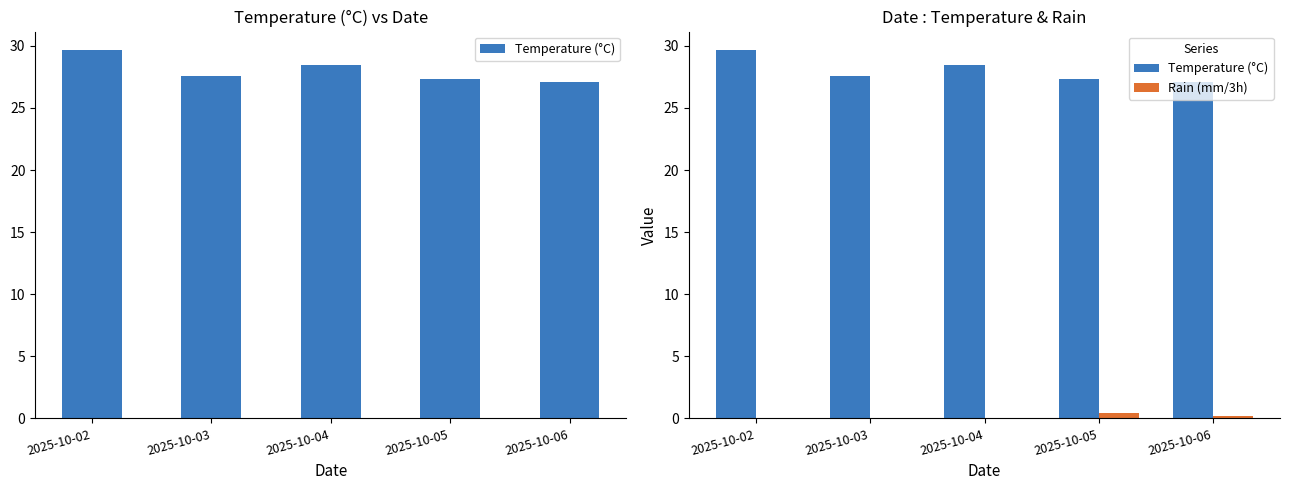

What is the difference between the second highest and second lowest values in the Temperature (°C) series?

1.1